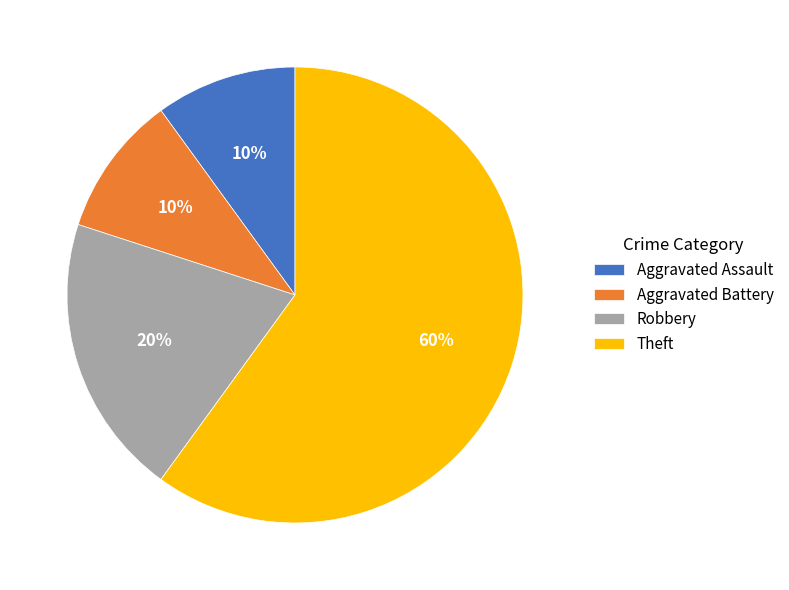

Count the number of slices in the pie.

4